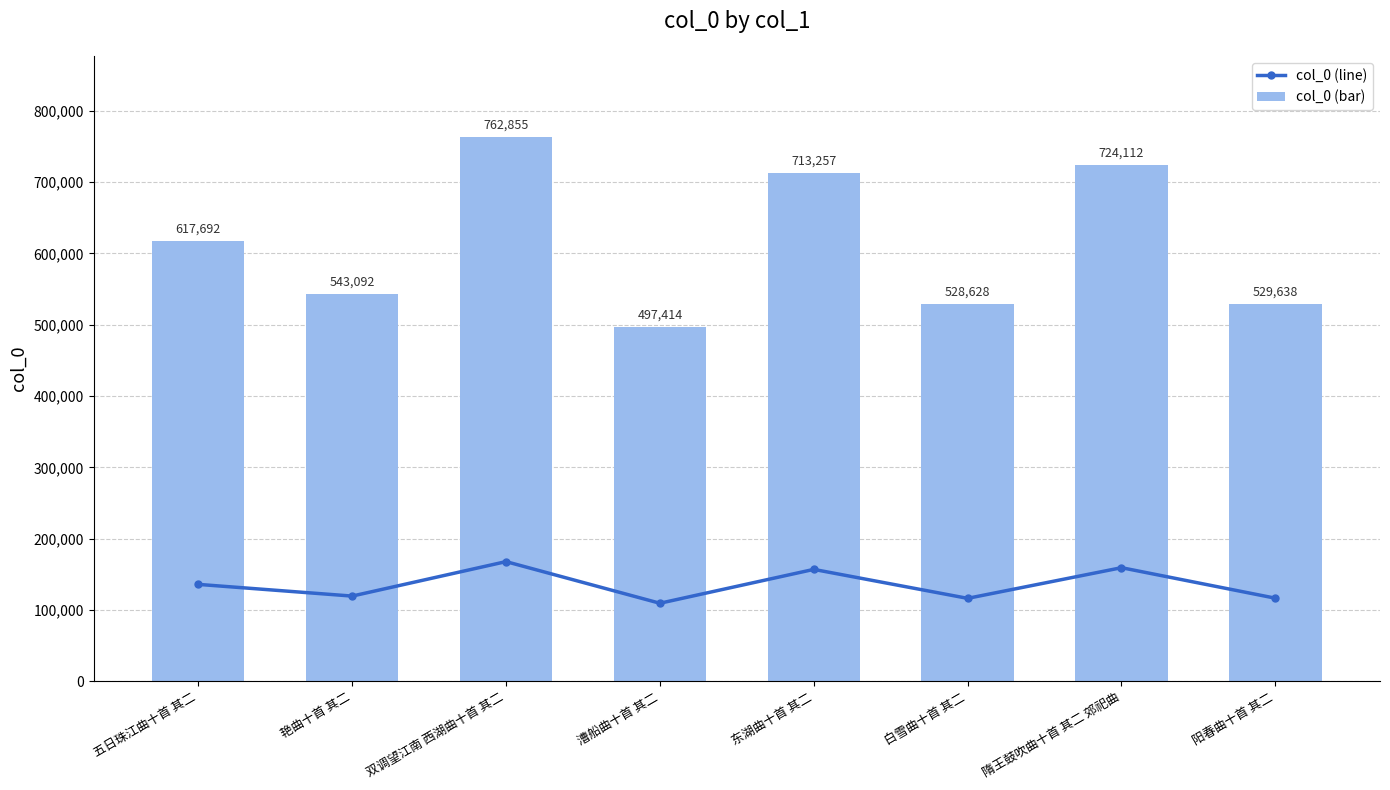

The value of col_0 (bar) at 双调望江南 西湖曲十首 其二 is 762855.0. True or false?

True